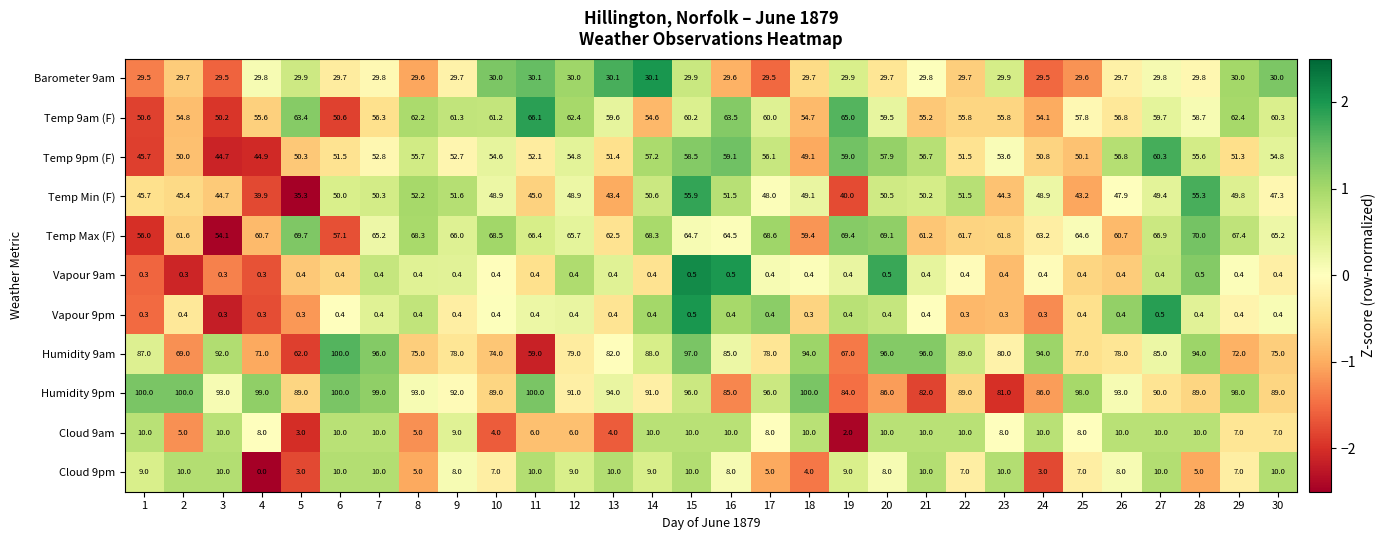

What is the difference between the maximum and minimum values in the Cloud 9am series?

8.0